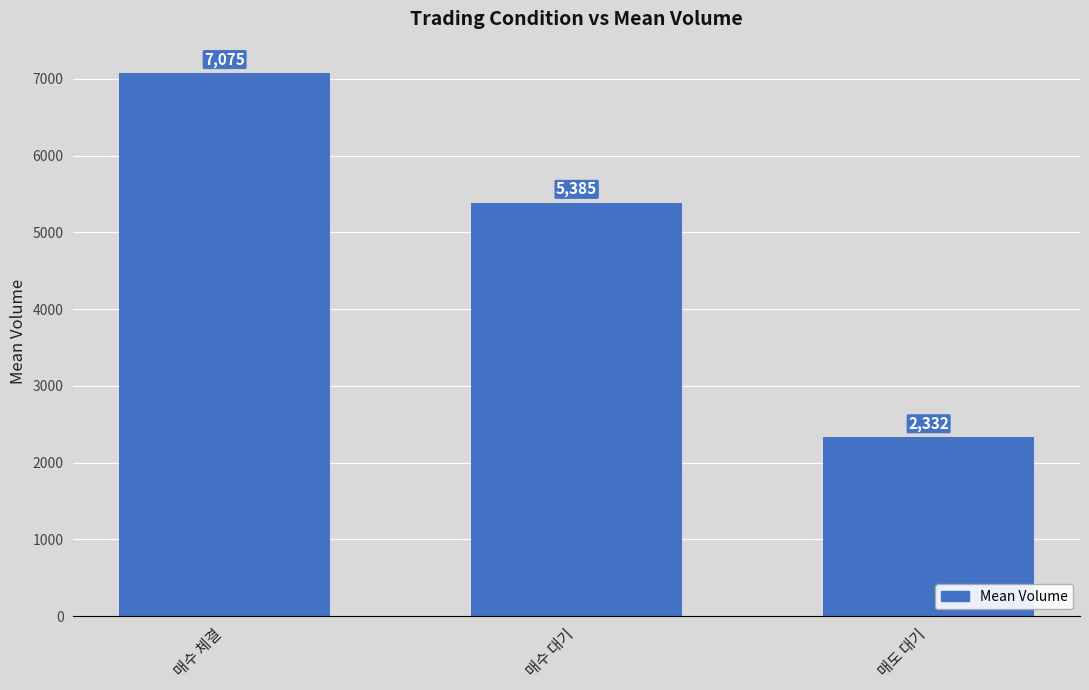

Is it true that the value at 매수 대기 is 5384.6?

True